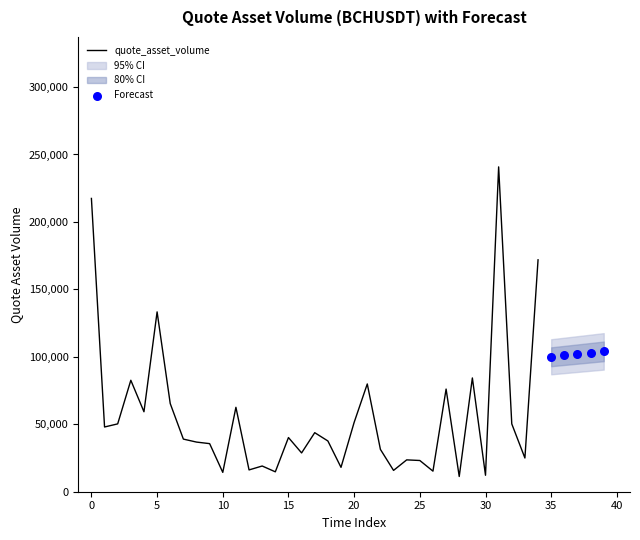

What is the change in value from 16 to 33?

-3773.7